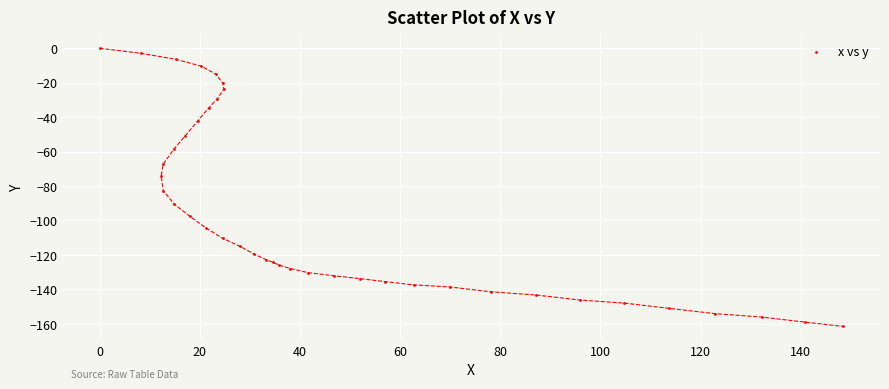

What Y value in the scatter plot is closest to -80?

-82.6